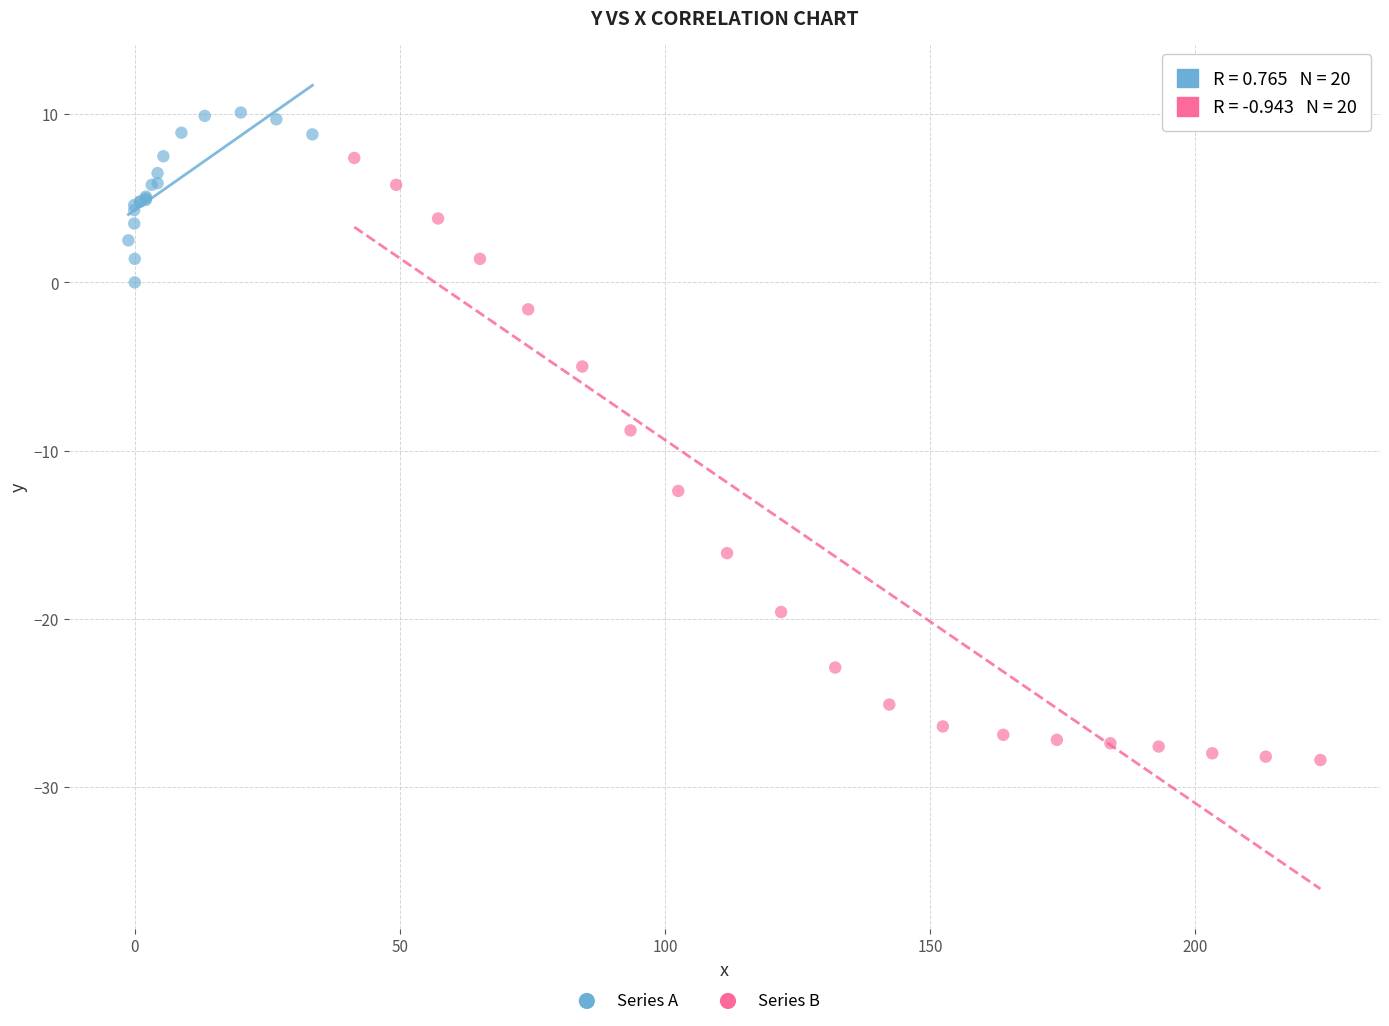

Which series has the largest Y range (max minus min)?

Series B